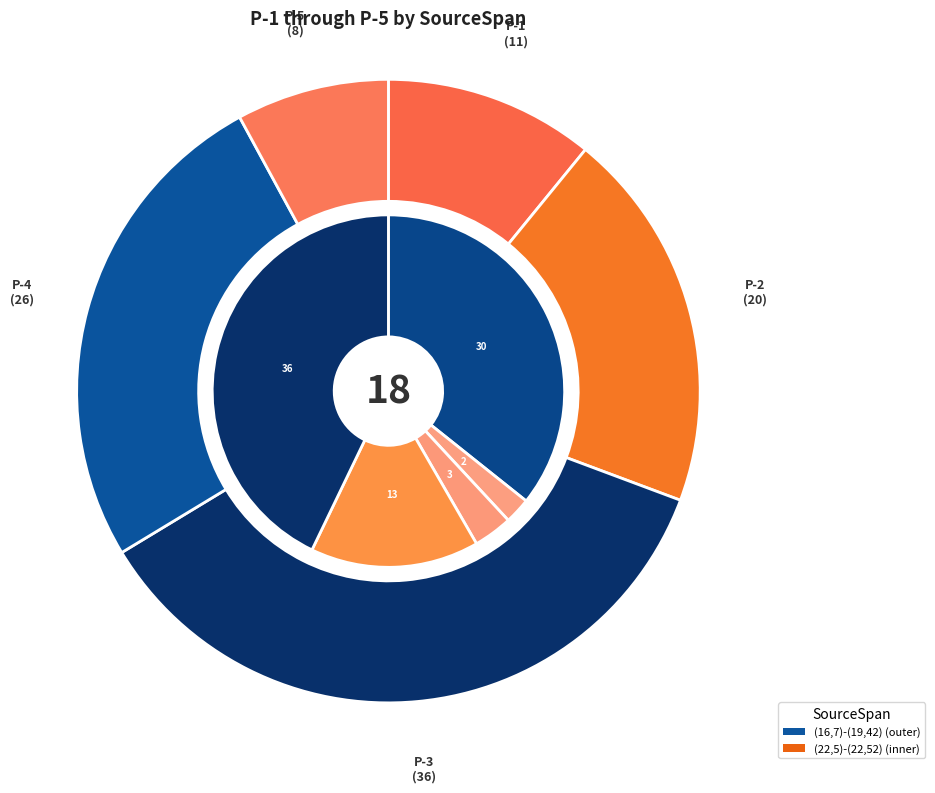

Count the number of slices in the pie.

5